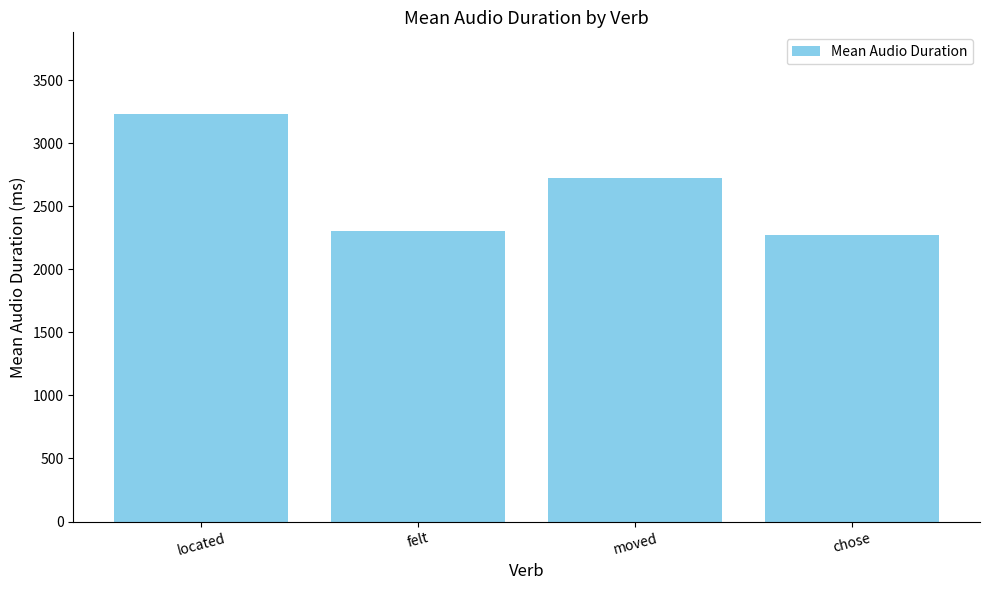

The chart shows a value of 1086.7 at felt. True or false?

False